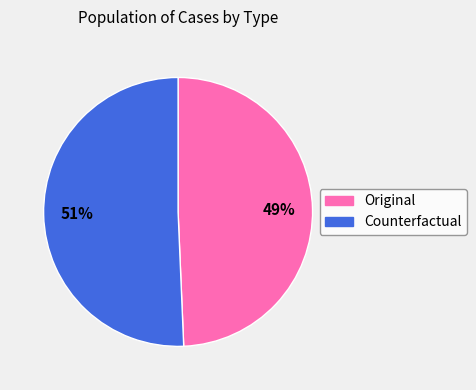

To the nearest percent, what percentage of the pie is Original?

49%